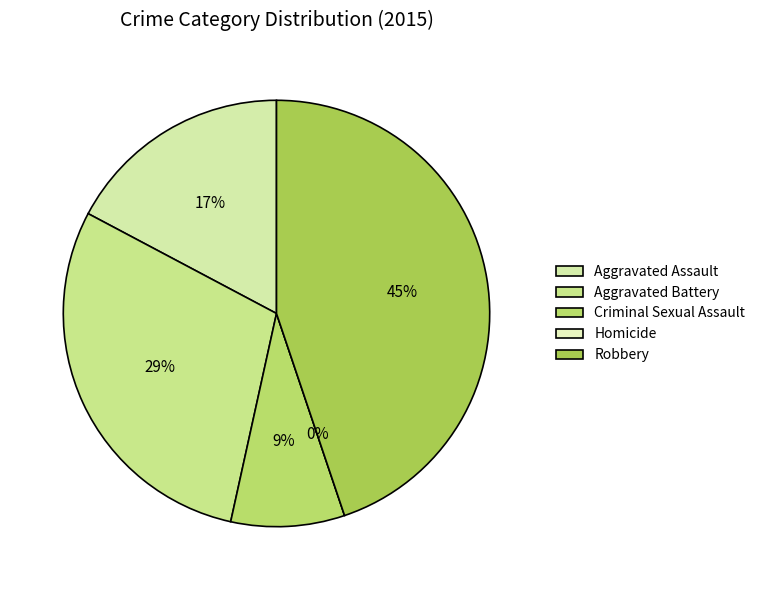

Rank the categories by value from highest to lowest.

Robbery, Aggravated Battery, Aggravated Assault, Criminal Sexual Assault, Homicide